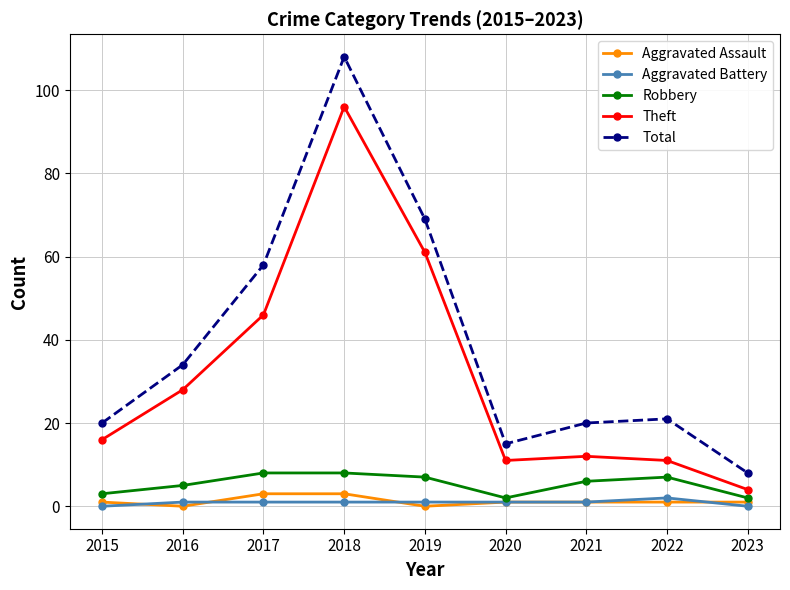

True or false: Aggravated Assault has a value of 0 at 2016.

True